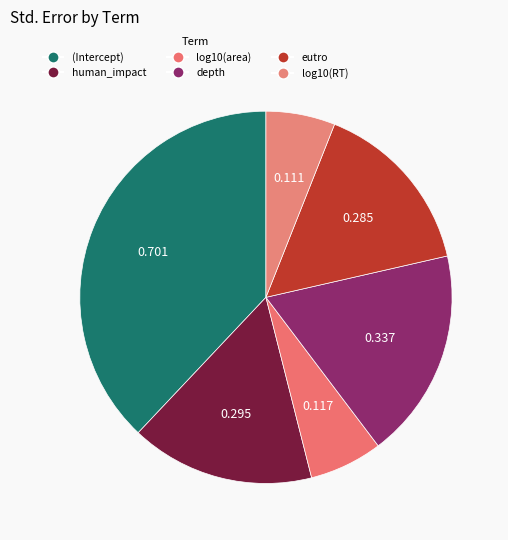

Which slice is the largest?

(Intercept)